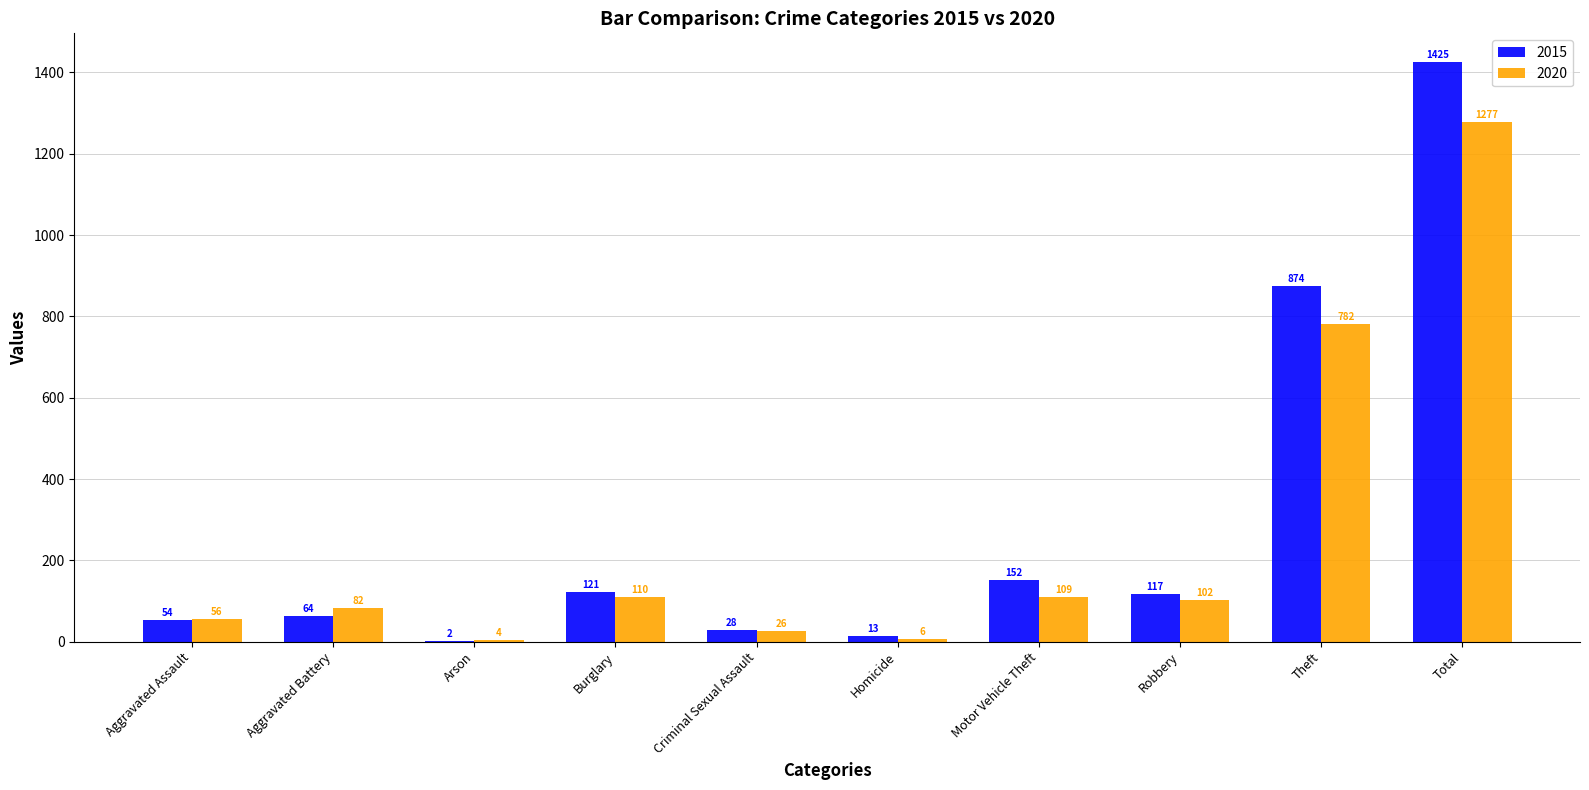

Reading right to left, list all the values displayed in this chart.

2015: Total=1425	Theft=874	Robbery=117	Motor Vehicle Theft=152	Homicide=13	Criminal Sexual Assault=28	Burglary=121	Arson=2	Aggravated Battery=64	Aggravated Assault=54
2020: Total=1277	Theft=782	Robbery=102	Motor Vehicle Theft=109	Homicide=6	Criminal Sexual Assault=26	Burglary=110	Arson=4	Aggravated Battery=82	Aggravated Assault=56